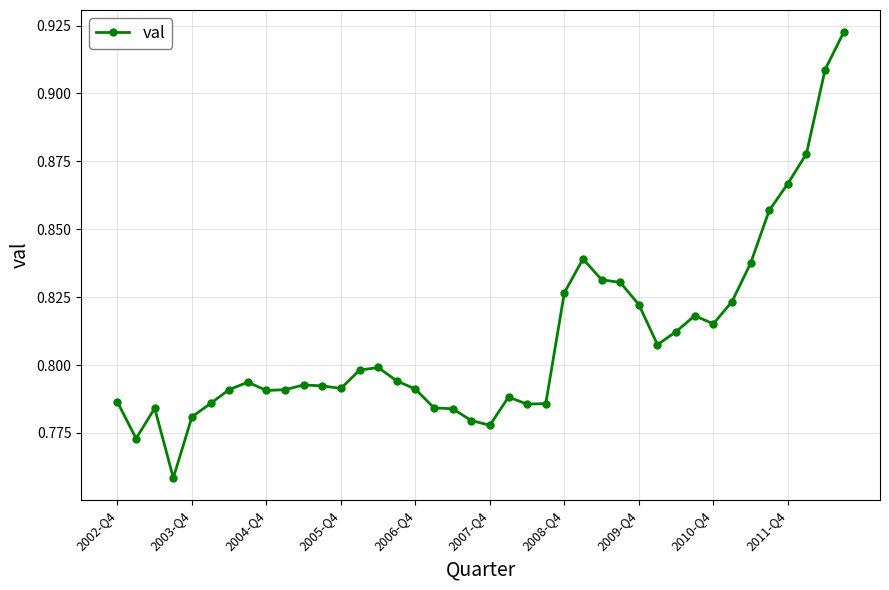

How many values are between 0 and 1?

40